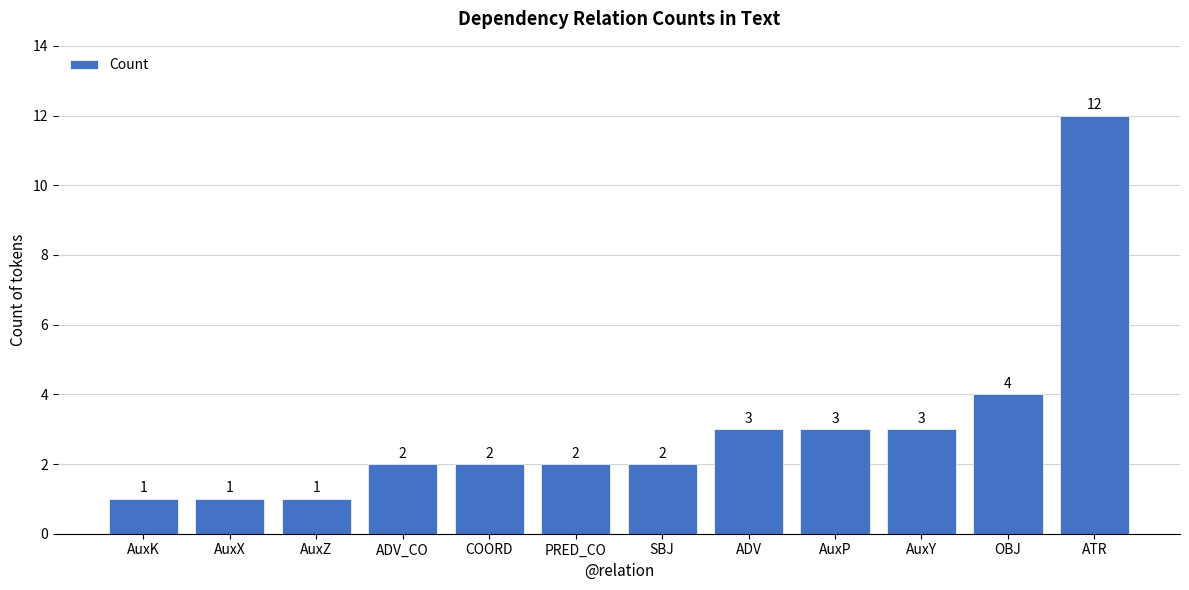

Which category has the highest value across all series?

ATR